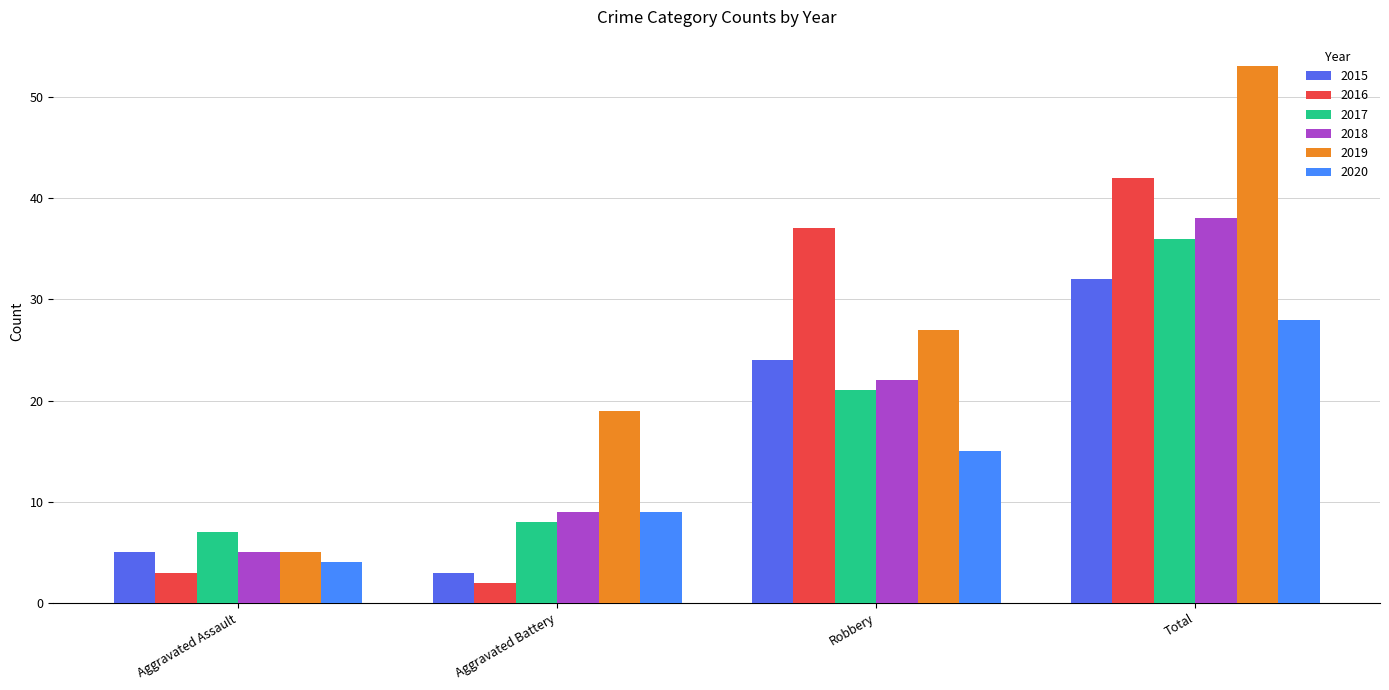

Which series has the largest total across all categories?

2019